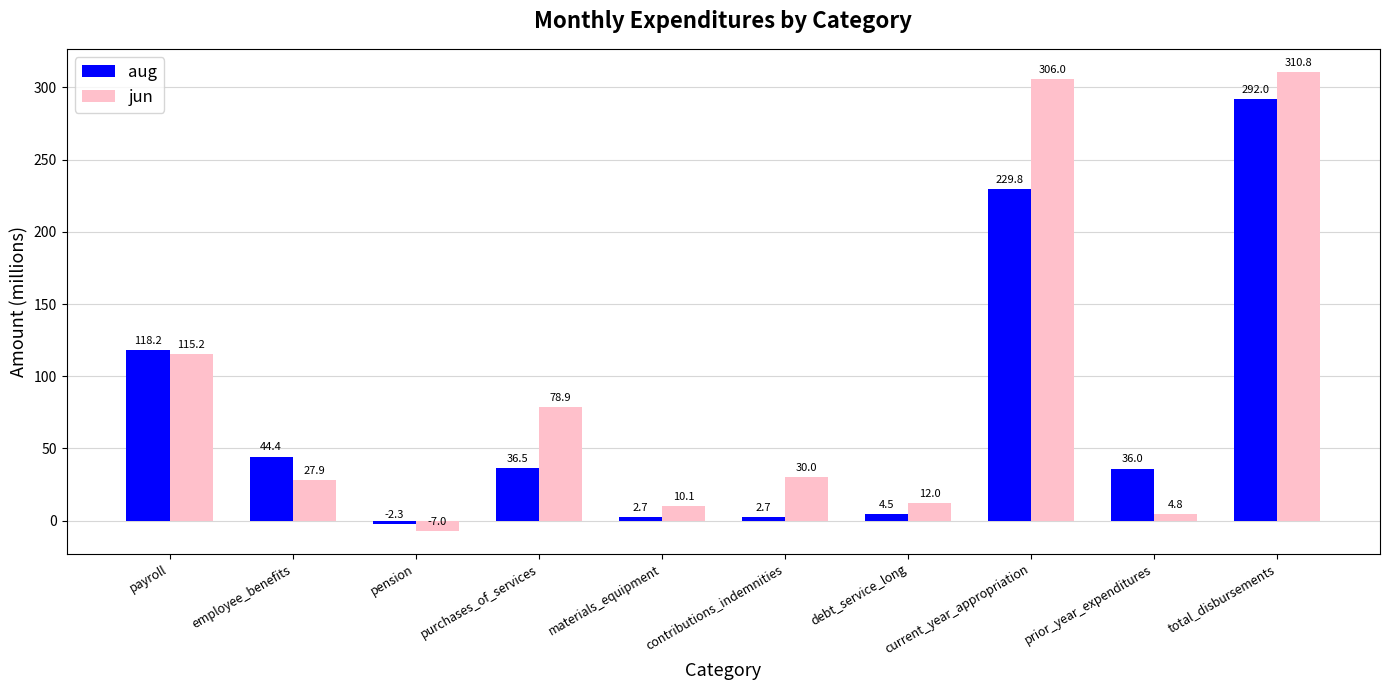

Which label corresponds to the smallest value in the chart?

pension